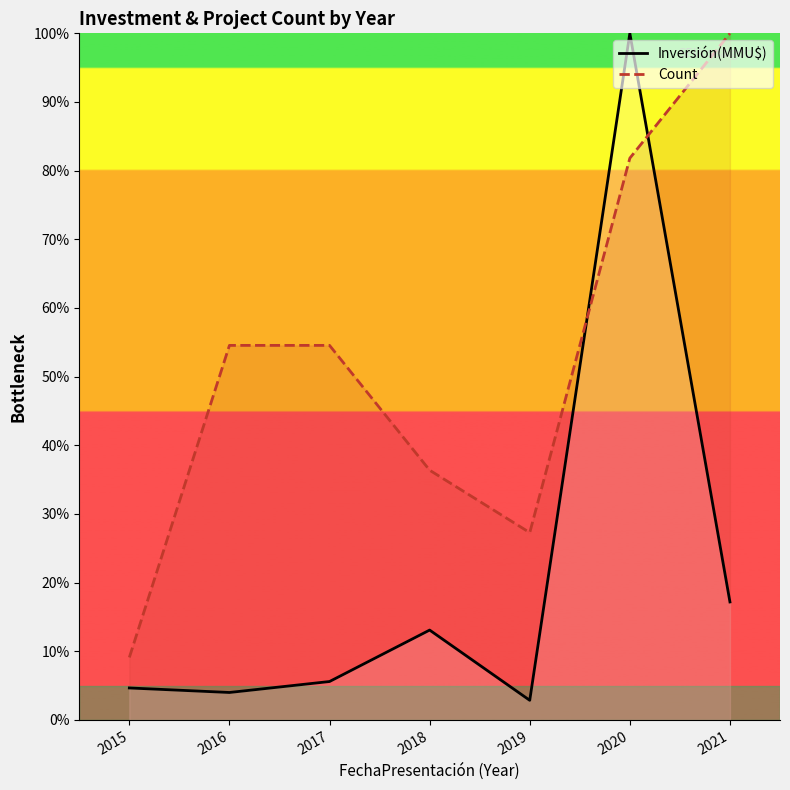

What is the maximum value for Count?

100.0